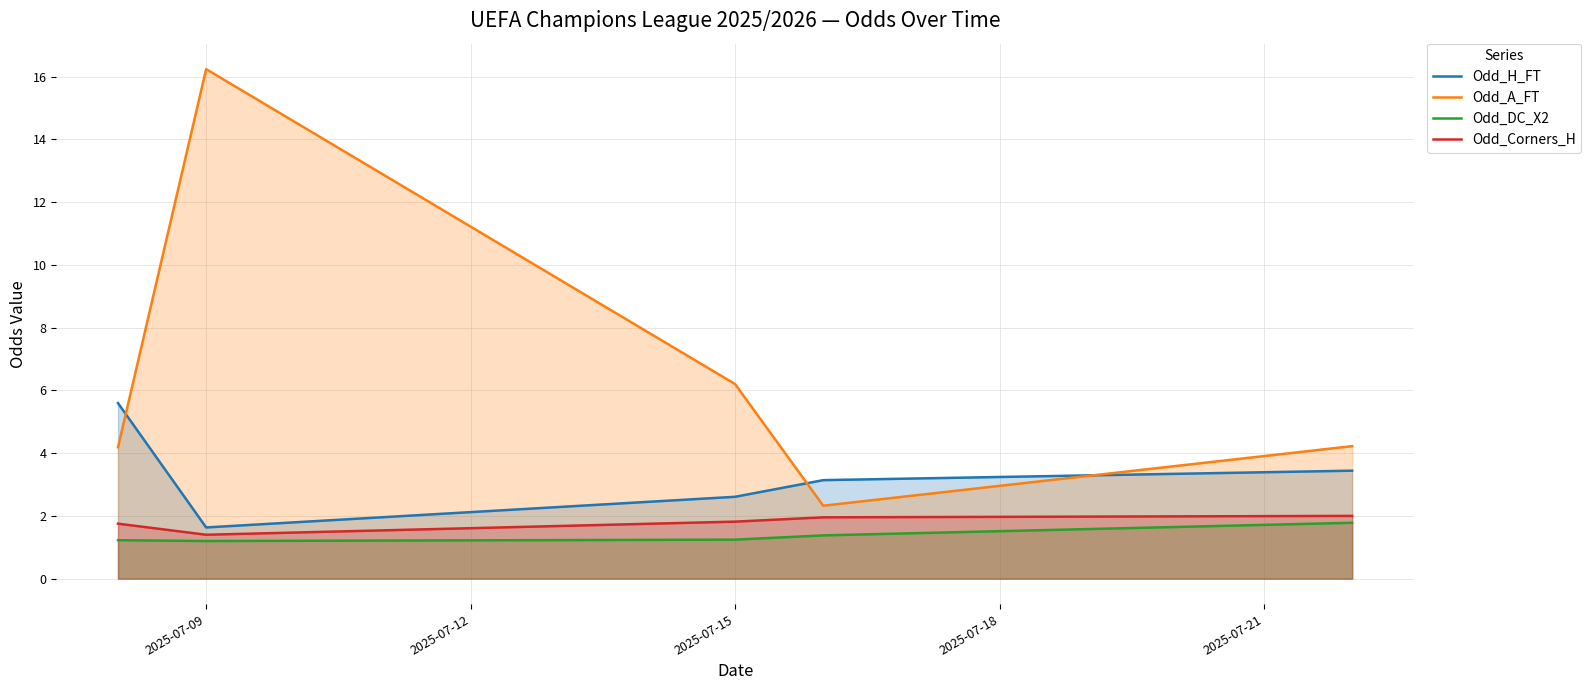

How many lines are shown in the chart?

4